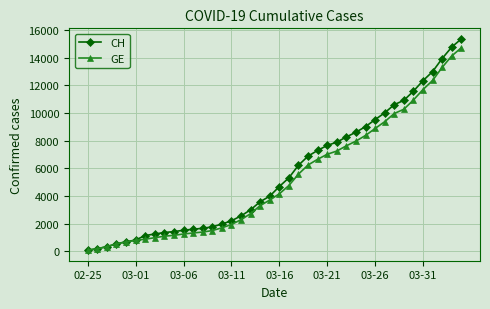

What is the maximum value shown in the chart?

15359